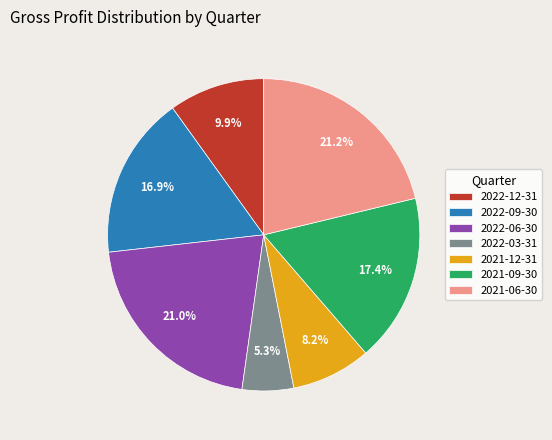

Between 2022-09-30 and 2022-03-31, which is larger?

2022-09-30